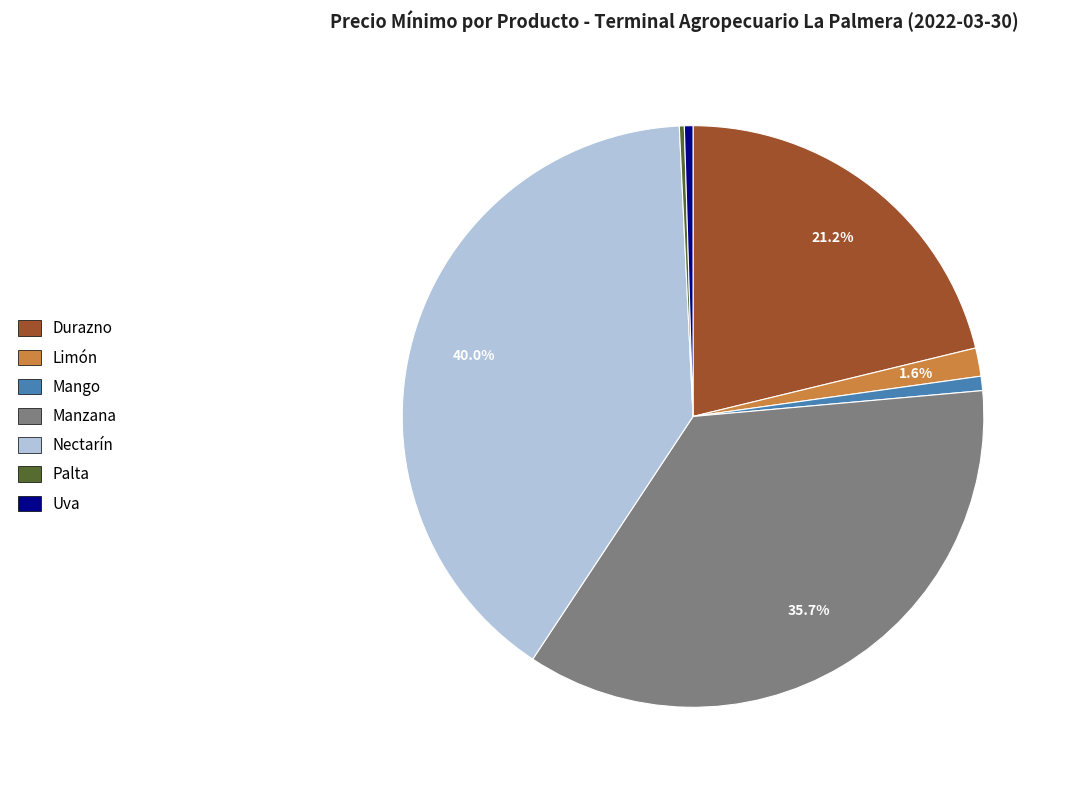

To the nearest percent, what is the average slice percentage?

14%